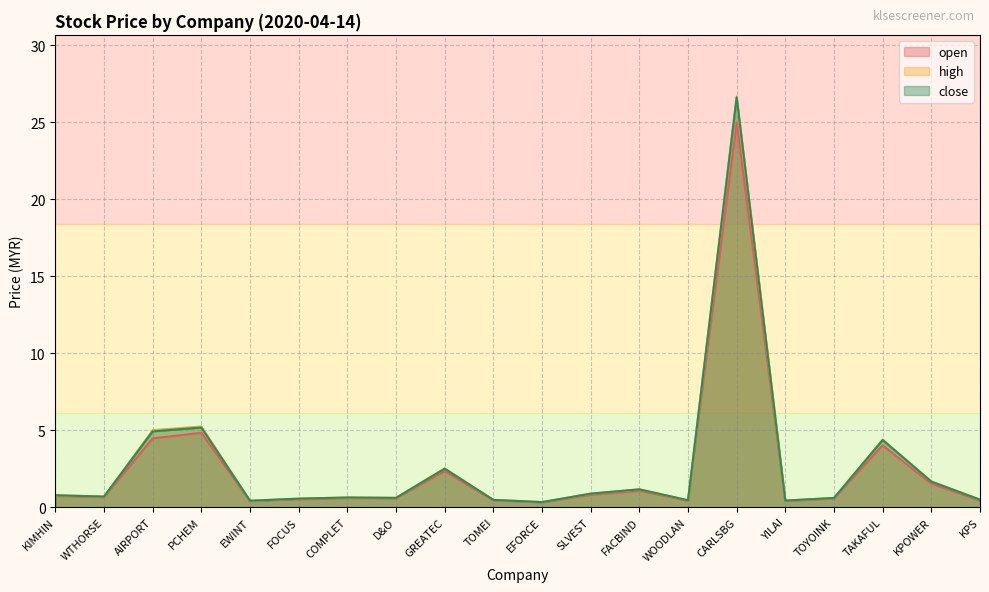

At which label is open closest to 12?

PCHEM